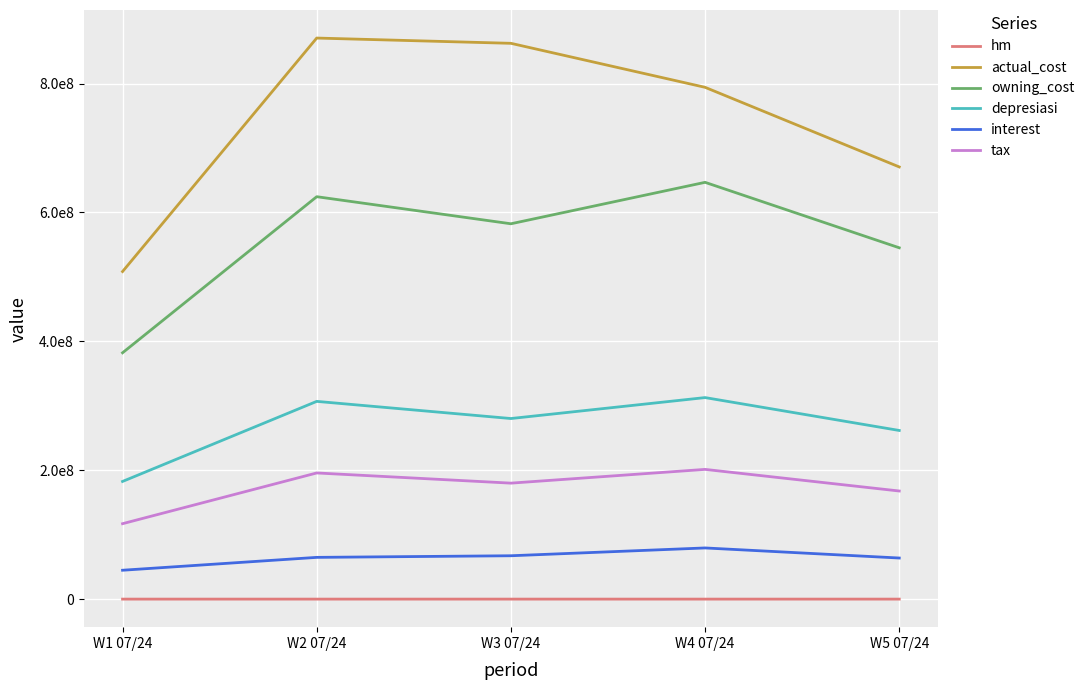

The value of owning_cost at W5 07/24 is 545187357.3. True or false?

True